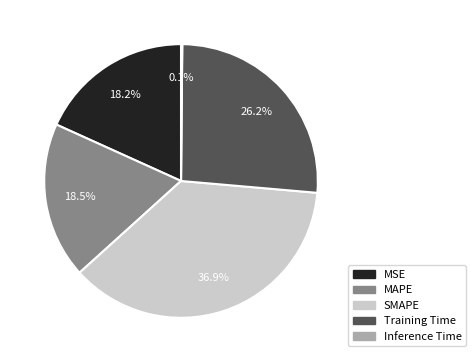

What portion of the pie excludes SMAPE?

63.1%